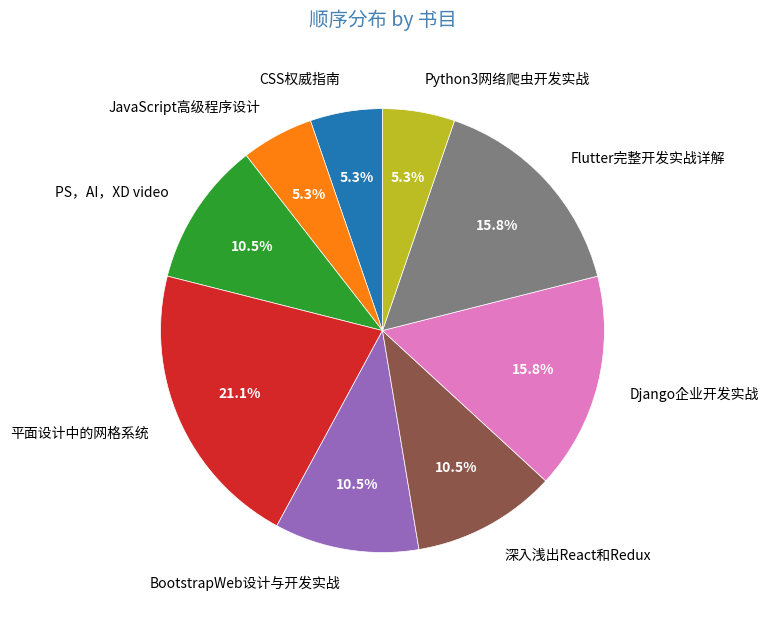

Approximately how many times larger is the value at Django企业开发实战 compared to BootstrapWeb设计与开发实战?

1.5